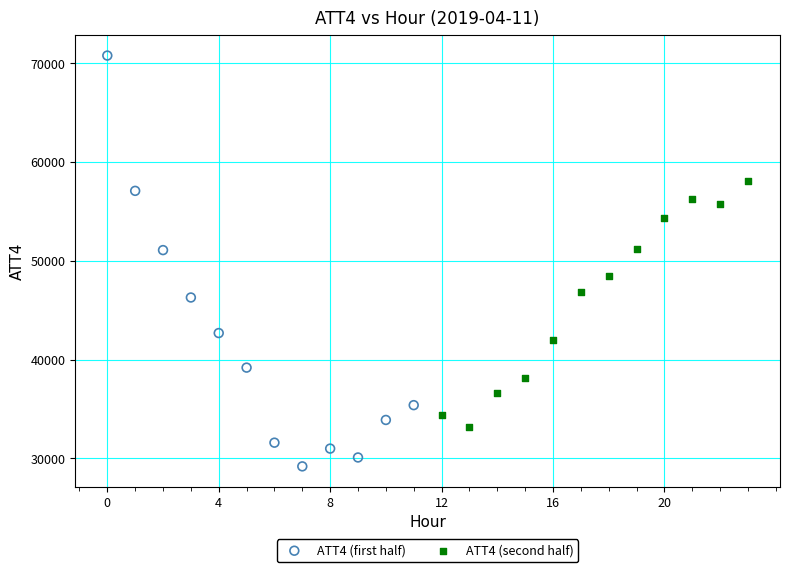

Which series has the widest spread of Y values?

ATT4 (first half)